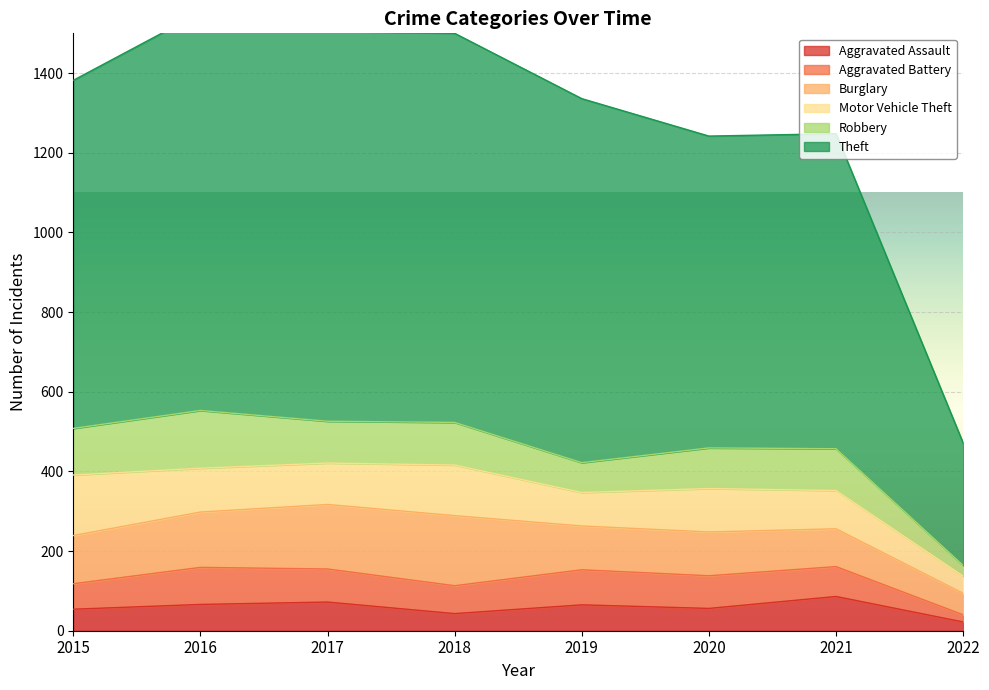

Is it true that Aggravated Assault equals 65 at 2019?

True